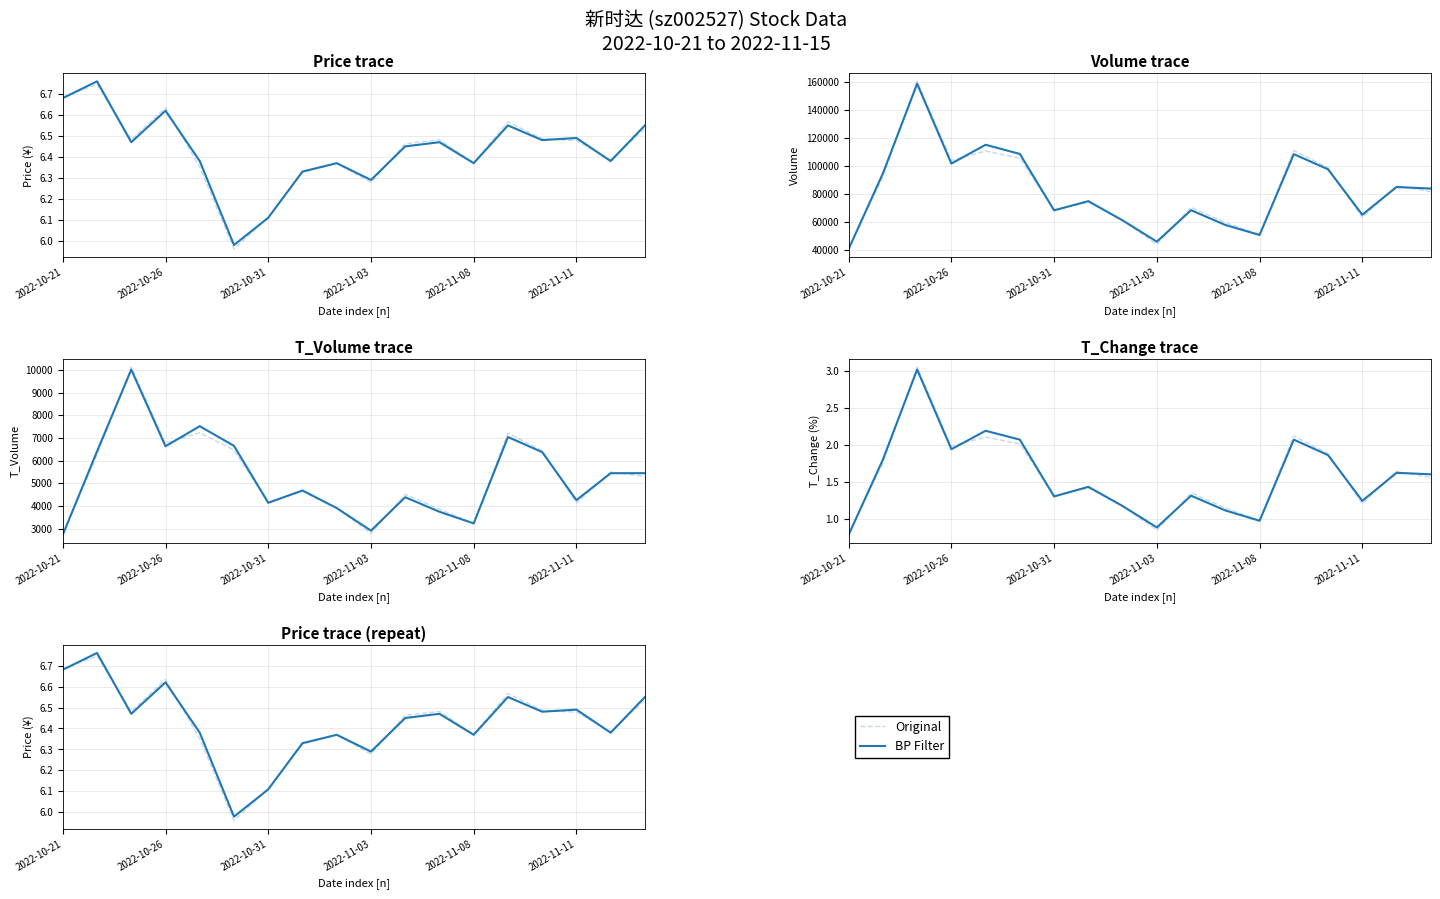

At which category does BP Filter reach its first local valley?

2022-10-31